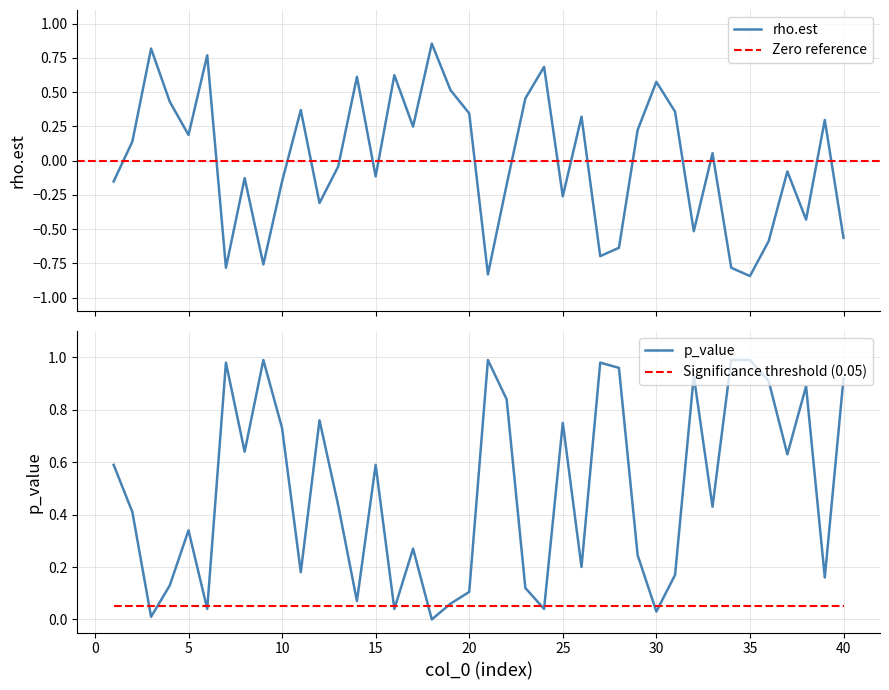

Reading left to right, transcribe all the data shown in this chart.

rho.est: 1=-0.2	2=0.1	3=0.8	4=0.4	5=0.2	6=0.8	7=-0.8	8=-0.1	9=-0.8	10=-0.2	11=0.4	12=-0.3	13=-0.0	14=0.6	15=-0.1	16=0.6	17=0.2	18=0.9	19=0.5	20=0.3	21=-0.8	22=-0.2	23=0.5	24=0.7	25=-0.3	26=0.3	27=-0.7	28=-0.6	29=0.2	30=0.6	31=0.4	32=-0.5	33=0.1	34=-0.8	35=-0.8	36=-0.6	37=-0.1	38=-0.4	39=0.3	40=-0.6
p_value: 1=0.6	2=0.4	3=0.0	4=0.1	5=0.3	6=0.0	7=1.0	8=0.6	9=1.0	10=0.7	11=0.2	12=0.8	13=0.4	14=0.1	15=0.6	16=0.0	17=0.3	18=0.0	19=0.1	20=0.1	21=1.0	22=0.8	23=0.1	24=0.0	25=0.8	26=0.2	27=1.0	28=1.0	29=0.2	30=0.0	31=0.2	32=0.9	33=0.4	34=1.0	35=1.0	36=0.9	37=0.6	38=0.9	39=0.2	40=0.9